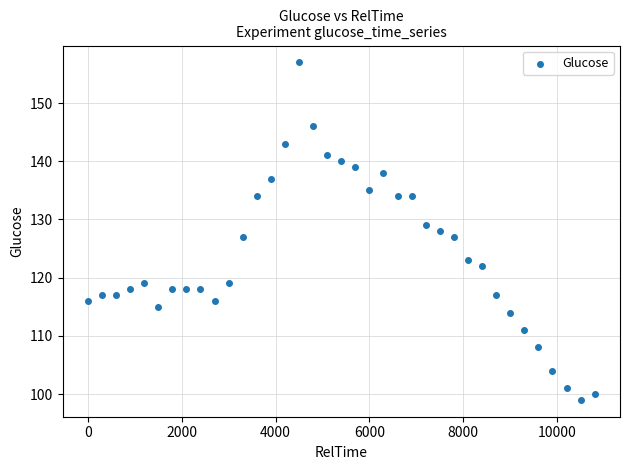

What is the range of Y values (max minus min)?

58